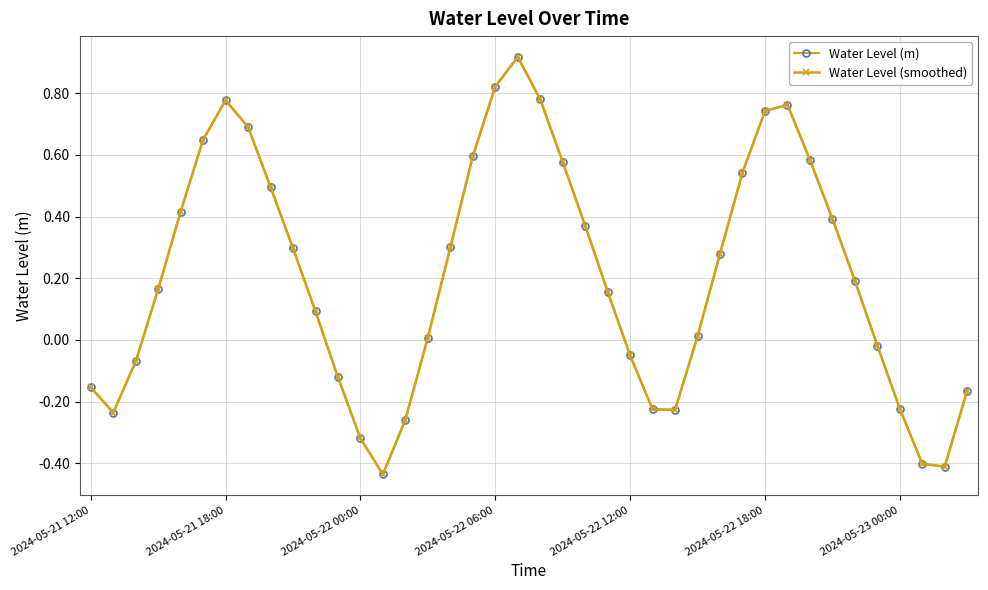

Reading left to right, transcribe all the data shown in this chart.

Water Level (m): -0.2	-0.2	-0.1	0.2	0.4	0.6	0.8	0.7	0.5	0.3	0.1	-0.1	-0.3	-0.4	-0.3	0.0	0.3	0.6	0.8	0.9	0.8	0.6	0.4	0.2	-0.1	-0.2	-0.2	0.0	0.3	0.5	0.7	0.8	0.6	0.4	0.2	-0.0	-0.2	-0.4	-0.4	-0.2
Water Level (smoothed): -0.2	-0.2	-0.1	0.2	0.4	0.6	0.8	0.7	0.5	0.3	0.1	-0.1	-0.3	-0.4	-0.3	0.0	0.3	0.6	0.8	0.9	0.8	0.6	0.4	0.2	-0.1	-0.2	-0.2	0.0	0.3	0.5	0.7	0.8	0.6	0.4	0.2	-0.0	-0.2	-0.4	-0.4	-0.2